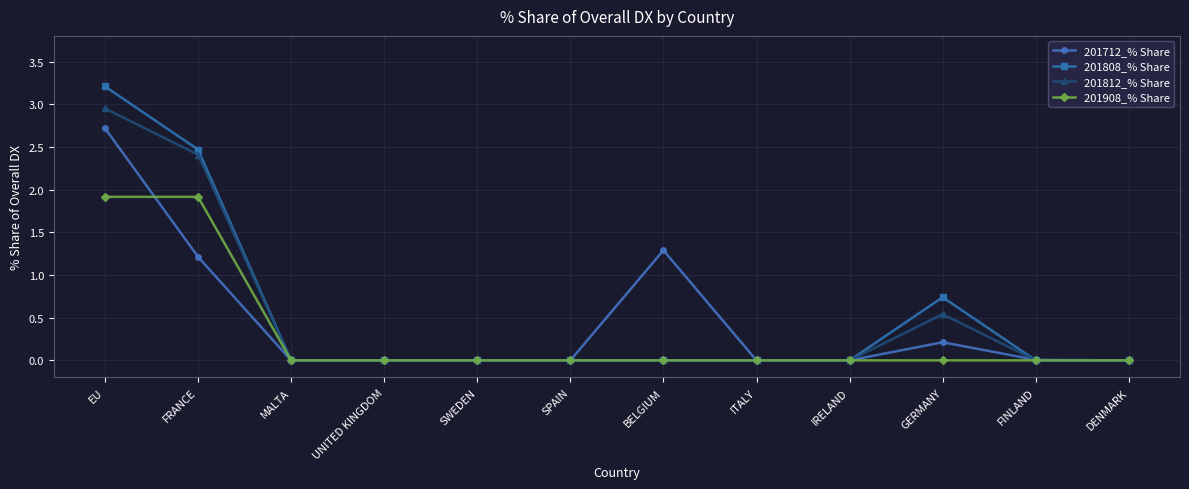

Which category has the highest value across all series?

EU